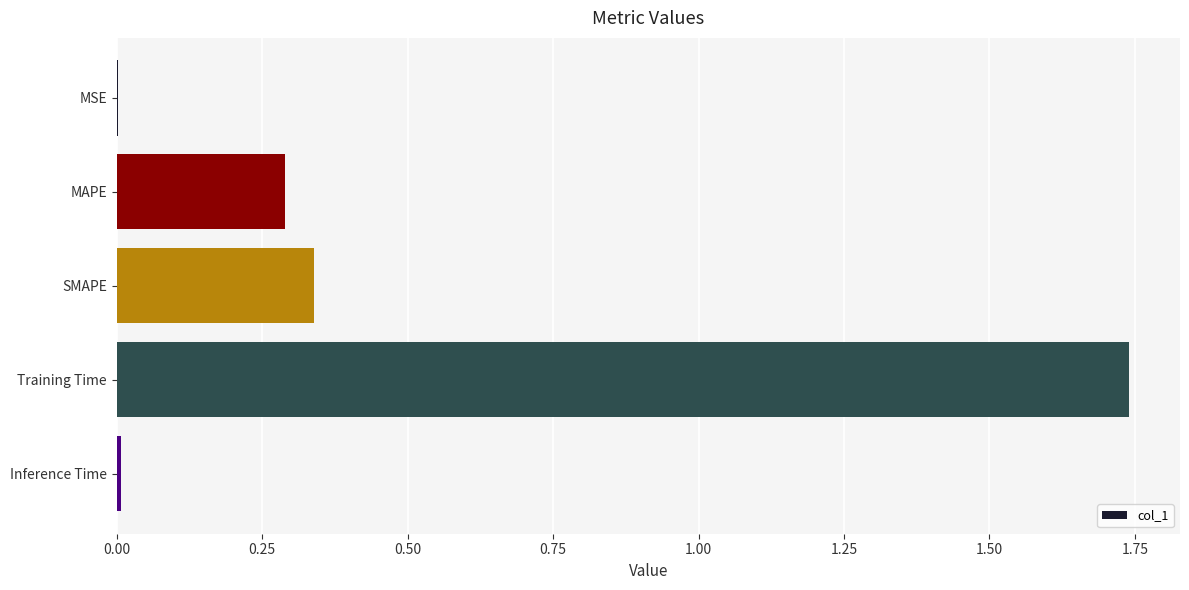

What is the sum of all values?

2.4